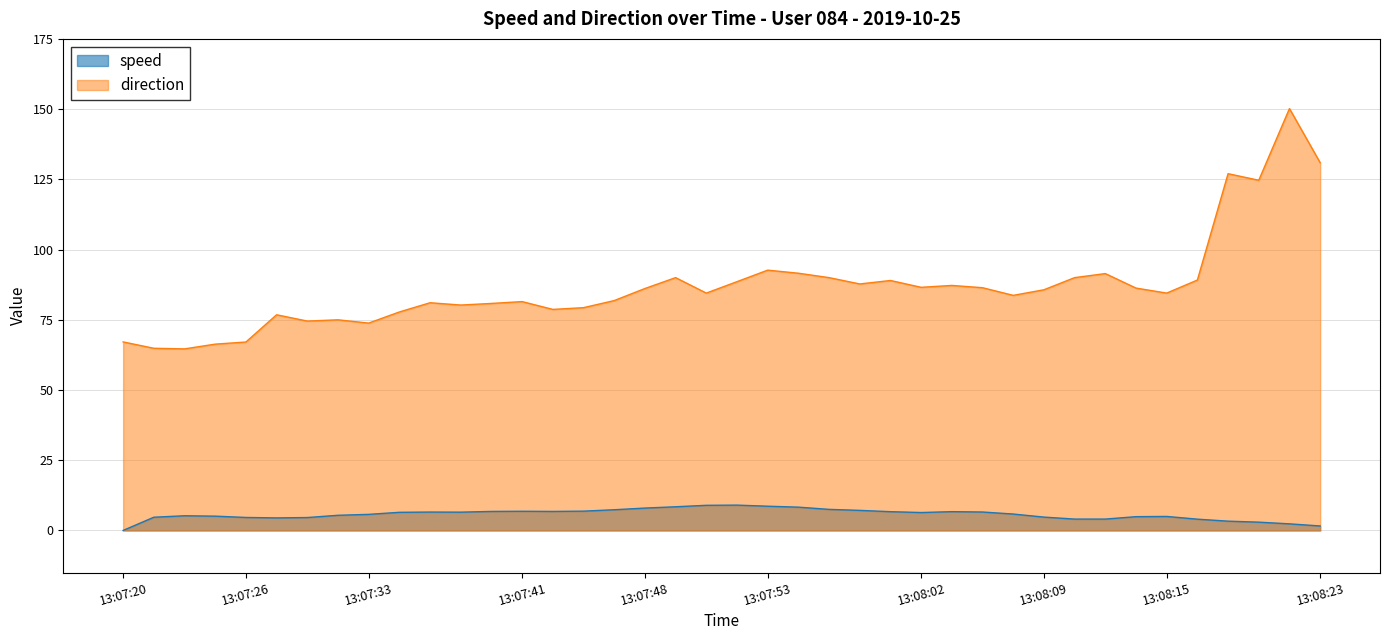

Where is speed nearest to the value 4?

13:08:16